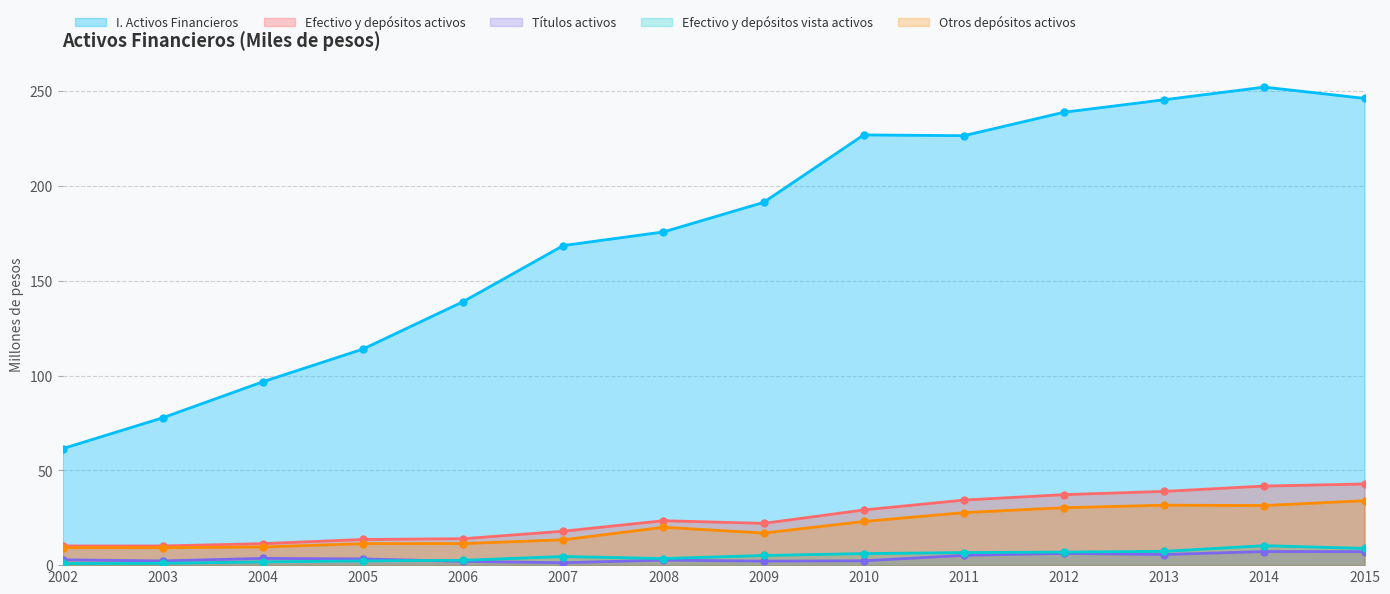

What is the highest value of the Otros depósitos activos series?

34.0